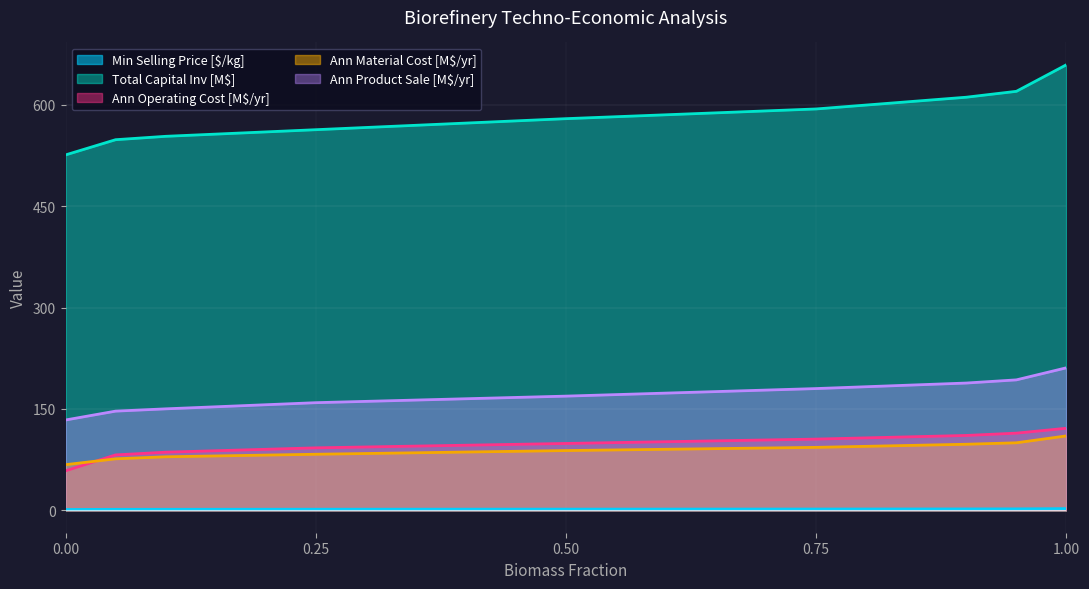

Count the number of data series in this chart.

5